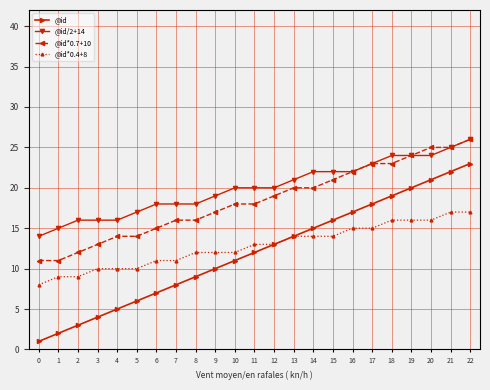

What is the sum of the @id*0.4+8 values at 14 and 5?

24